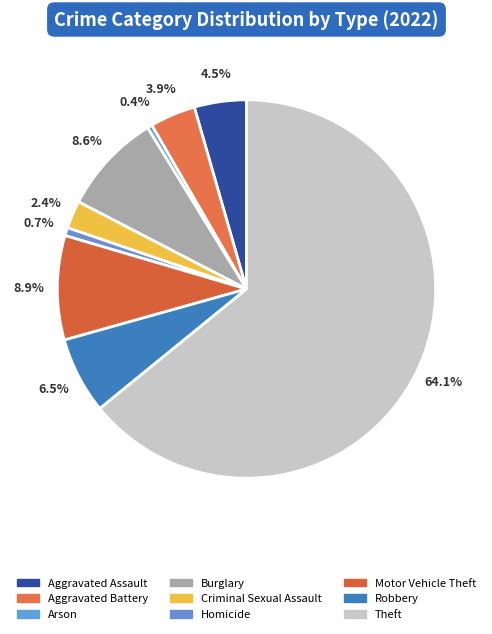

Is it true that Motor Vehicle Theft is 22% of the pie?

False